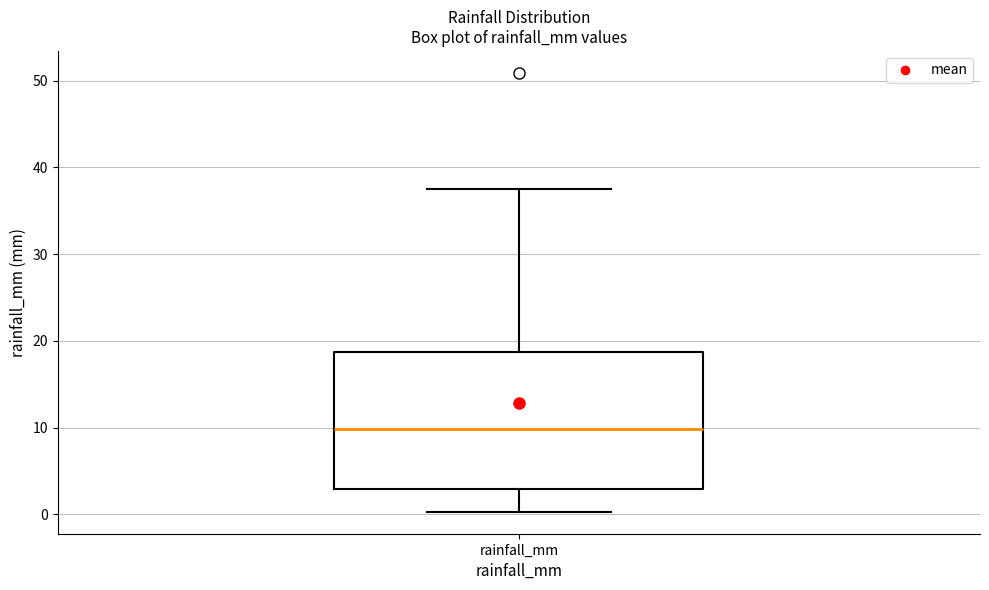

Where does the lower whisker of the box for rainfall_mm end on the y-axis? The values are not printed on the chart, so give them approximately, as read against the axis.

0